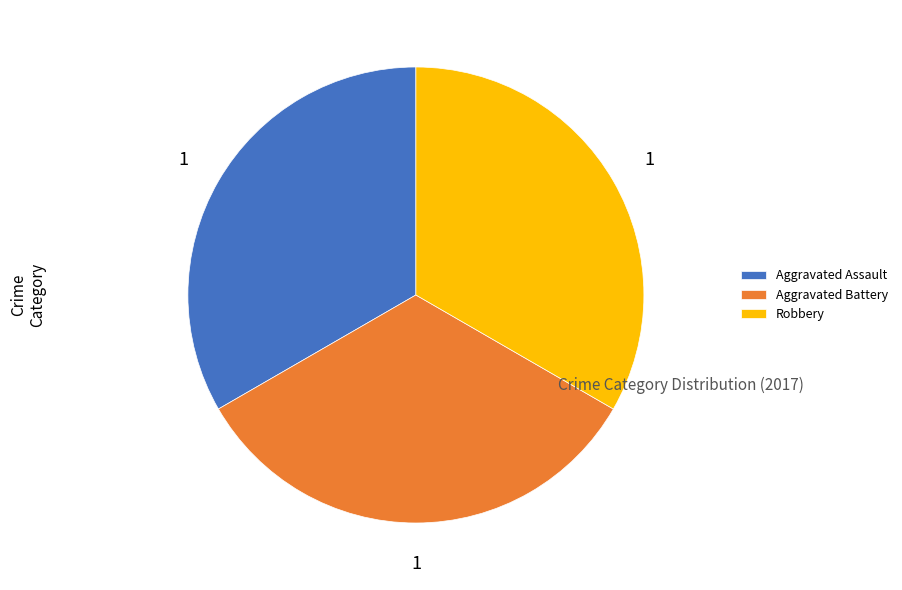

Combined, do Aggravated Assault and Robbery account for over 50%?

Yes